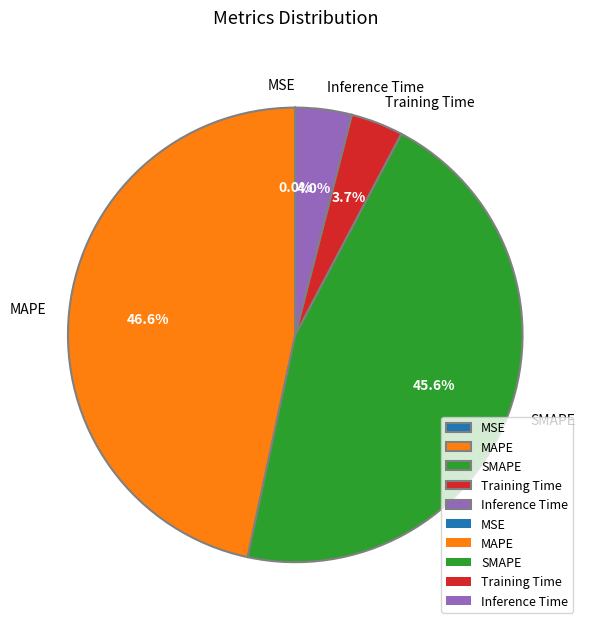

What is the ratio of the value at MAPE to the value at SMAPE?

1.0